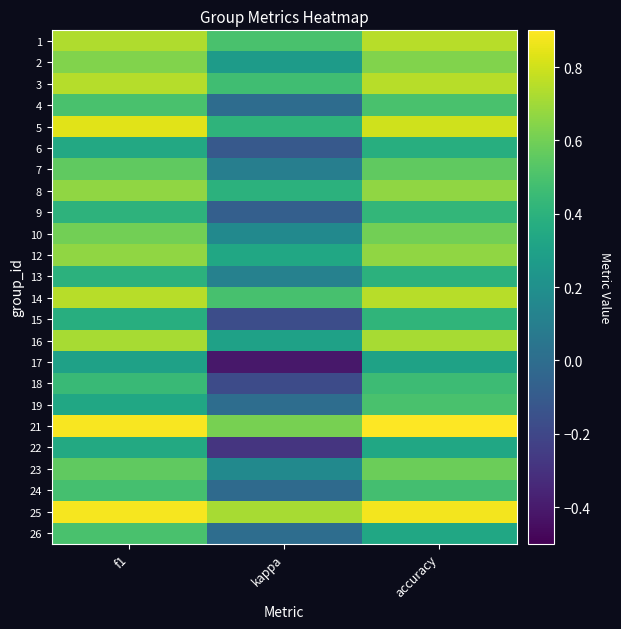

Which label corresponds to the smallest value in the chart?

kappa